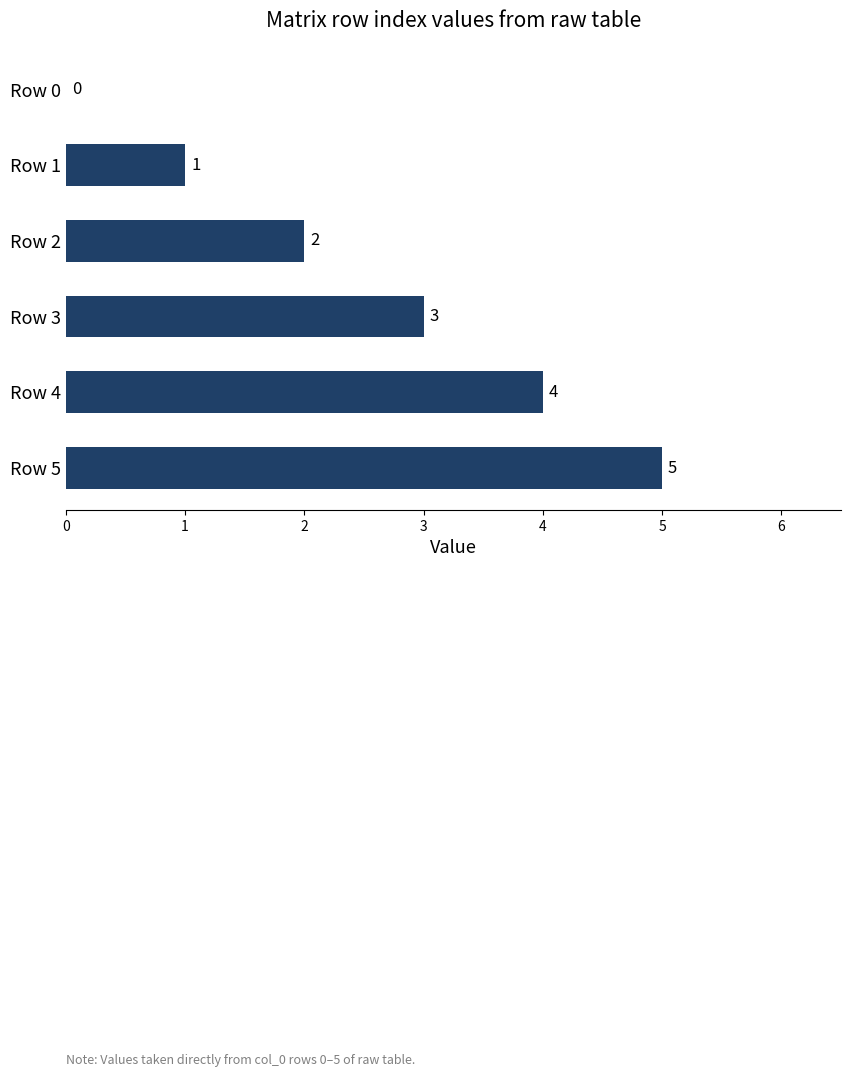

What is the greatest value displayed?

5